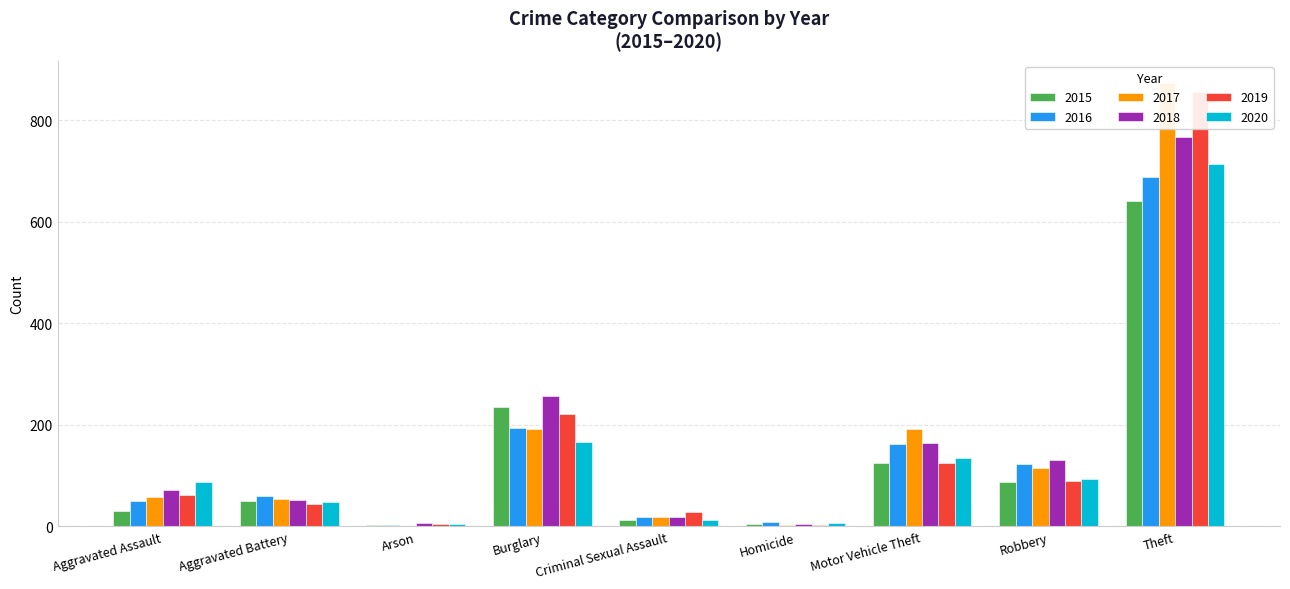

Is it true that 2015 equals 216 at Motor Vehicle Theft?

False